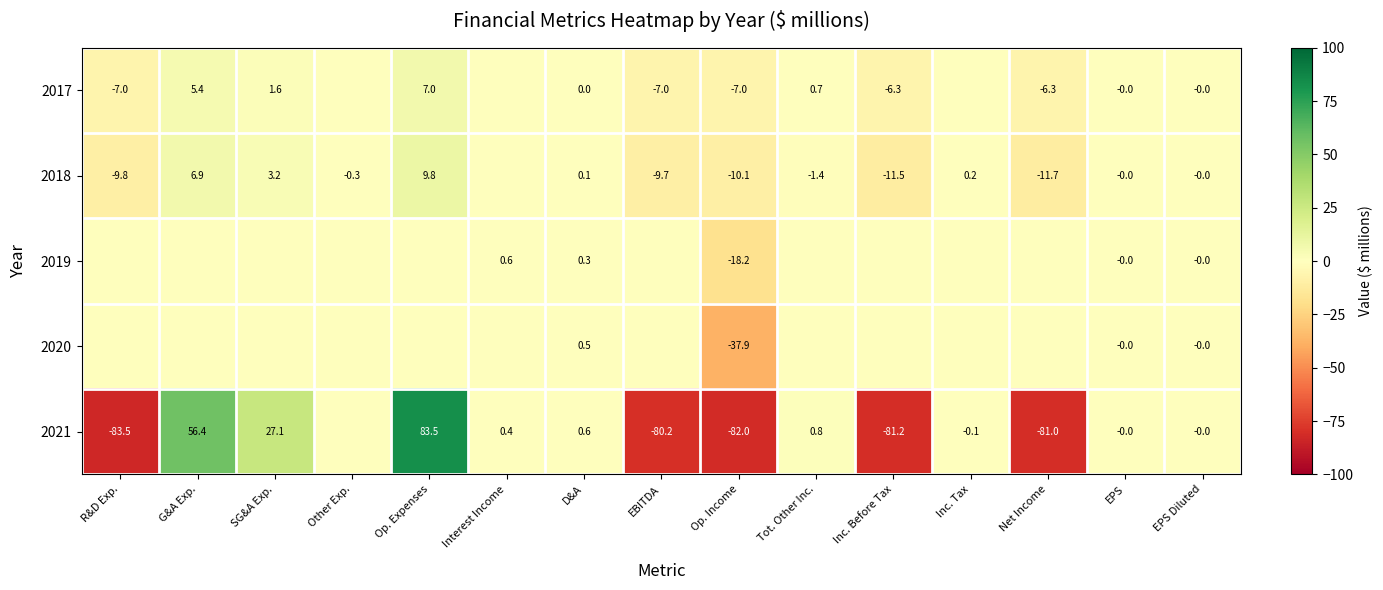

At Op. Income, list the series in order from smallest to largest.

2021, 2020, 2019, 2018, 2017